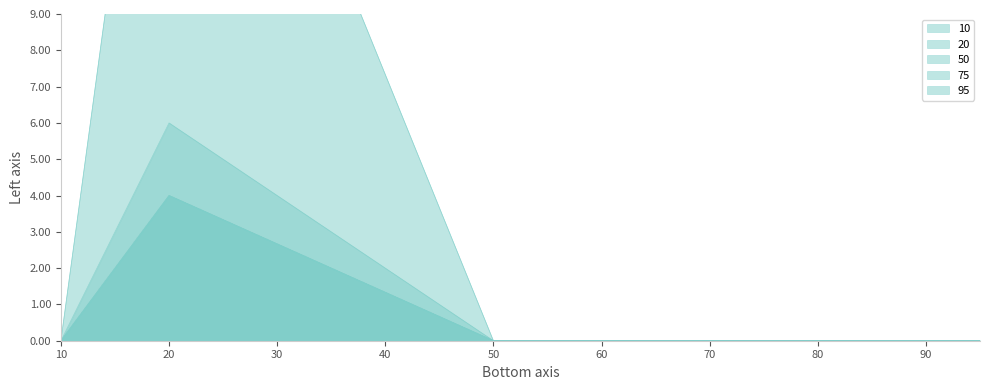

Is it true that 95 equals 0 at 95?

True